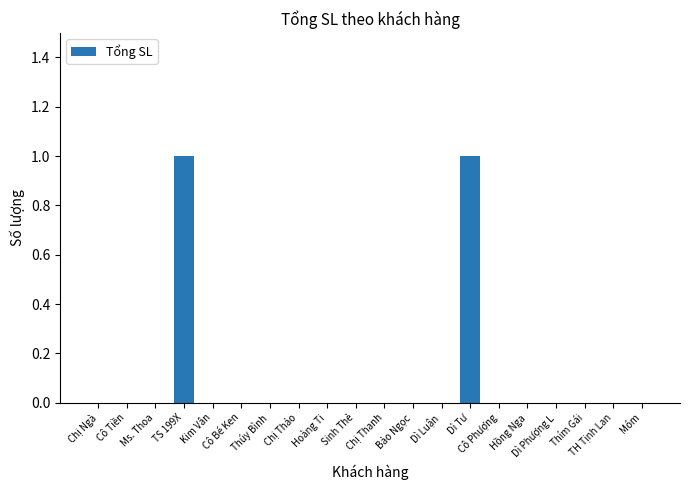

Reading right to left, what are all the values shown in this chart?

0	0	0	0	0	0	1	0	0	0	0	0	0	0	0	0	1	0	0	0